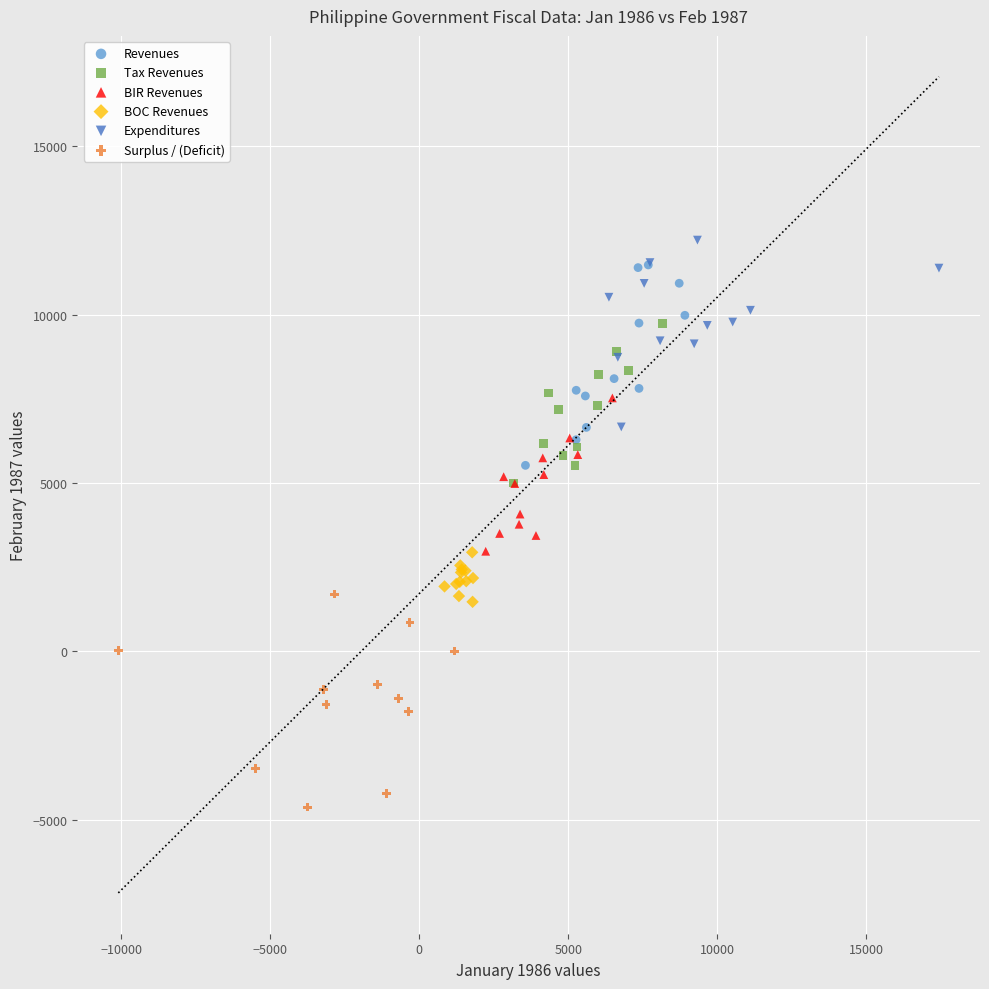

What are all the series names shown in the legend?

Revenues, Tax Revenues, BIR Revenues, BOC Revenues, Expenditures, Surplus / (Deficit)